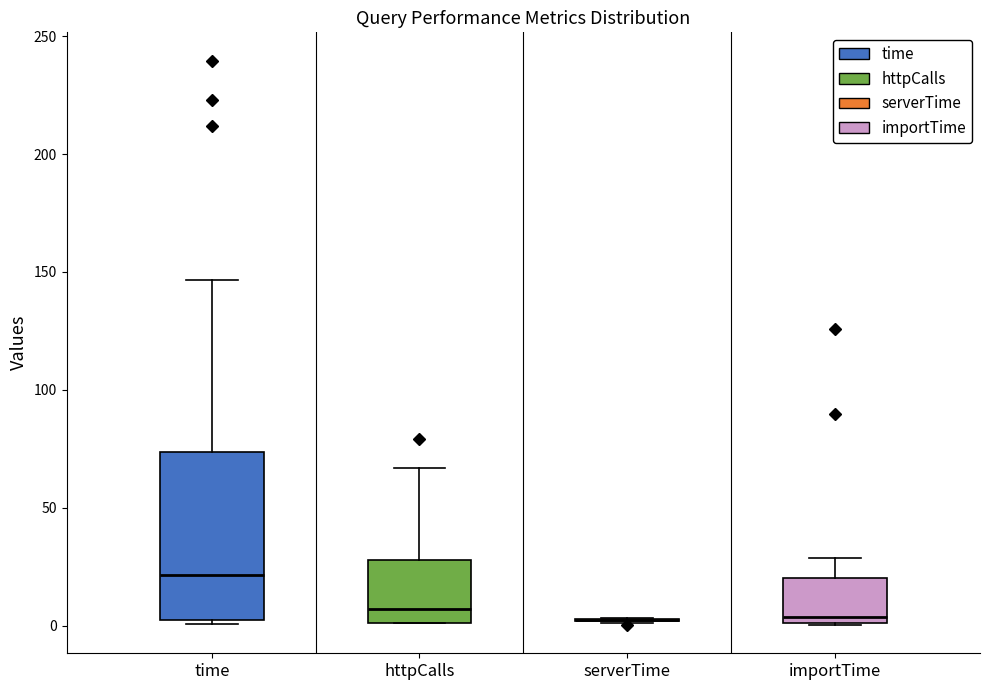

Reading left to right, read every box against the y-axis: the position of its median line, the range the box covers, and the ends of its whiskers. The values are not printed on the chart, so give them approximately, as read against the axis.

time: median 20, box 0 to 75, whiskers 0 (just below the box's lower edge) to 145
httpCalls: median 5, box 0 to 30, whiskers 0 to 65
serverTime: box collapsed to a line at 0, whiskers 0 to 5
importTime: median 5, box 0 to 20, whiskers 0 to 30